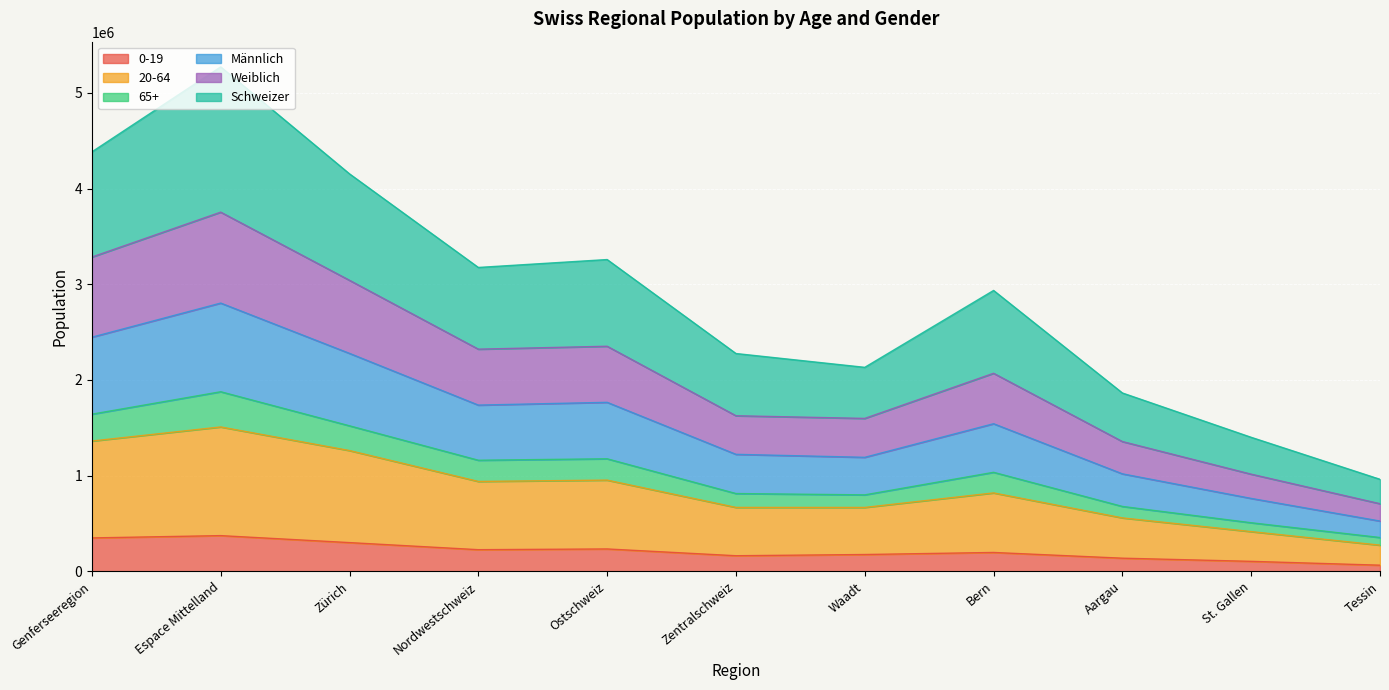

What value does the 0-19 series have at Nordwestschweiz, to the nearest 100?

226200